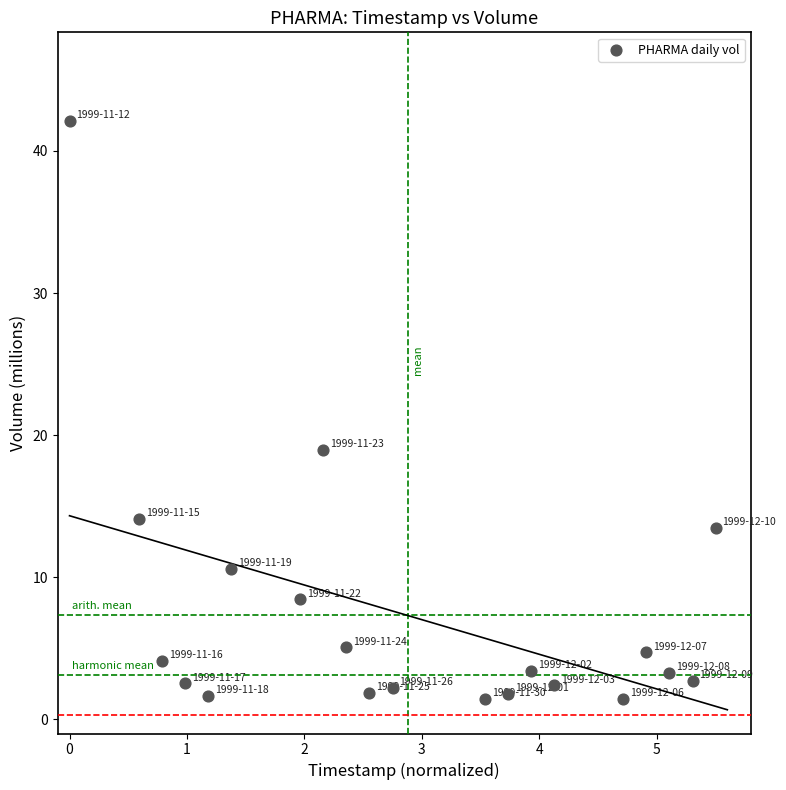

What is the range of Y values (max minus min)?

40.7